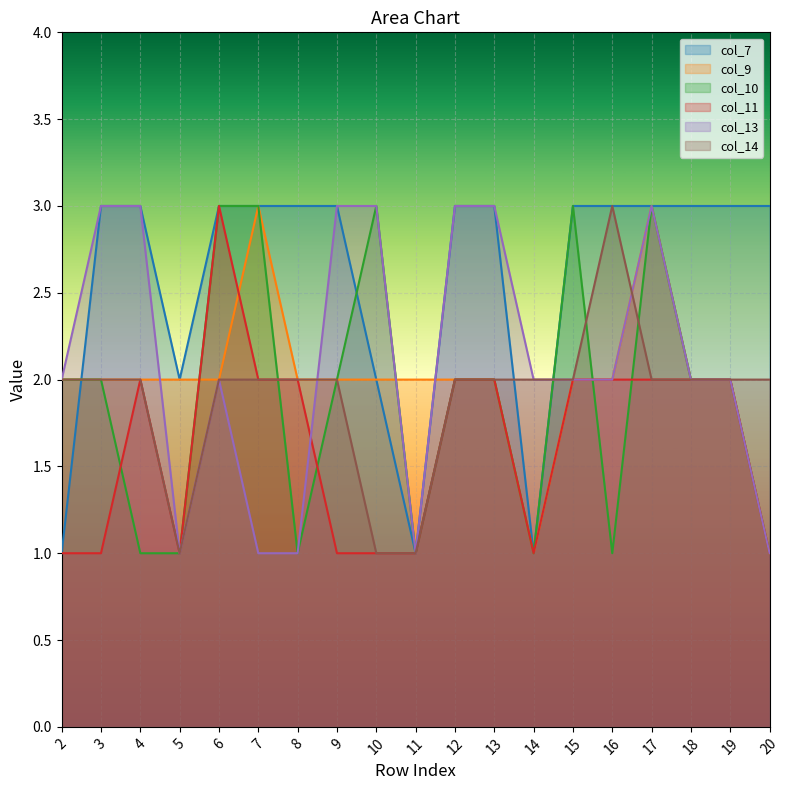

What is the greatest value displayed?

3